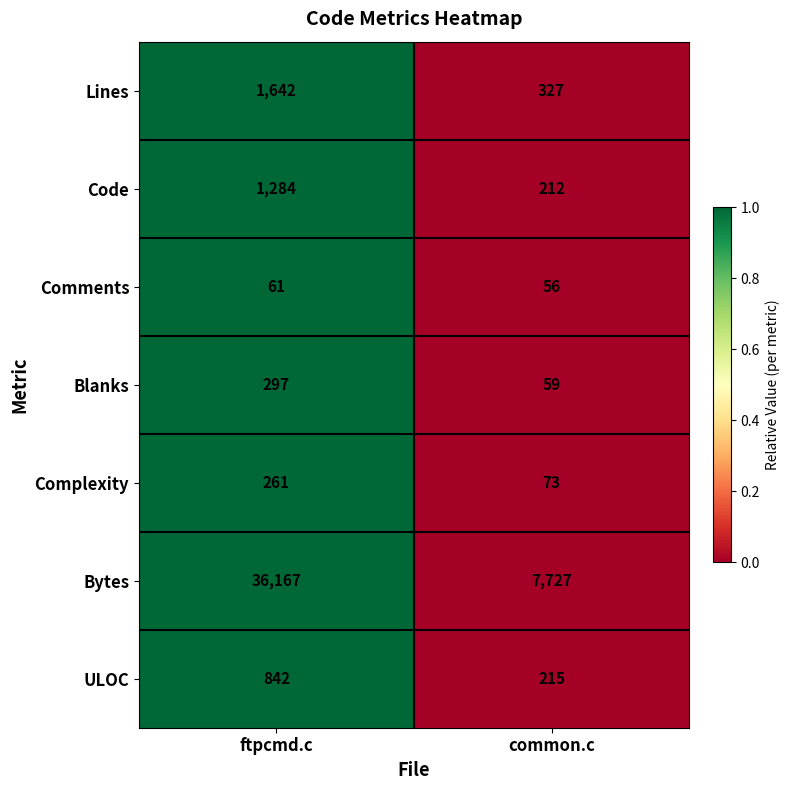

What value does the ULOC series have at ftpcmd.c?

842